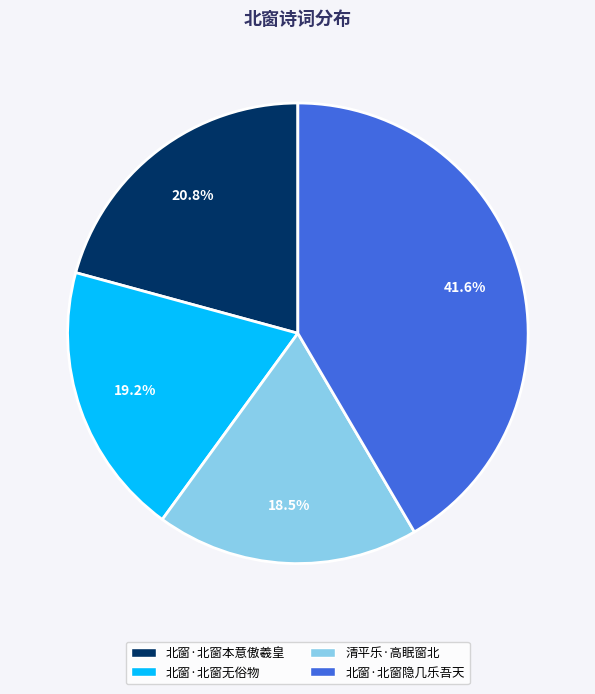

Which slice is the smallest?

清平乐·高眠窗北